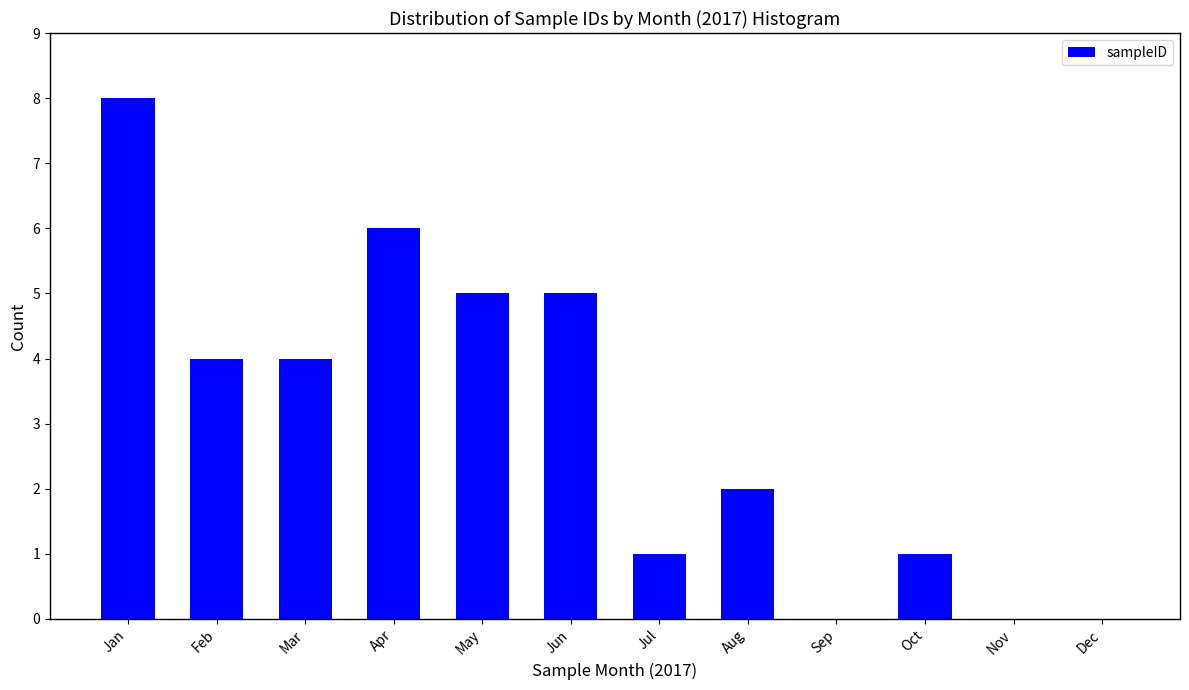

Reading right to left, what are all the values shown in this chart?

Dec=0	Nov=0	Oct=1	Sep=0	Aug=2	Jul=1	Jun=5	May=5	Apr=6	Mar=4	Feb=4	Jan=8